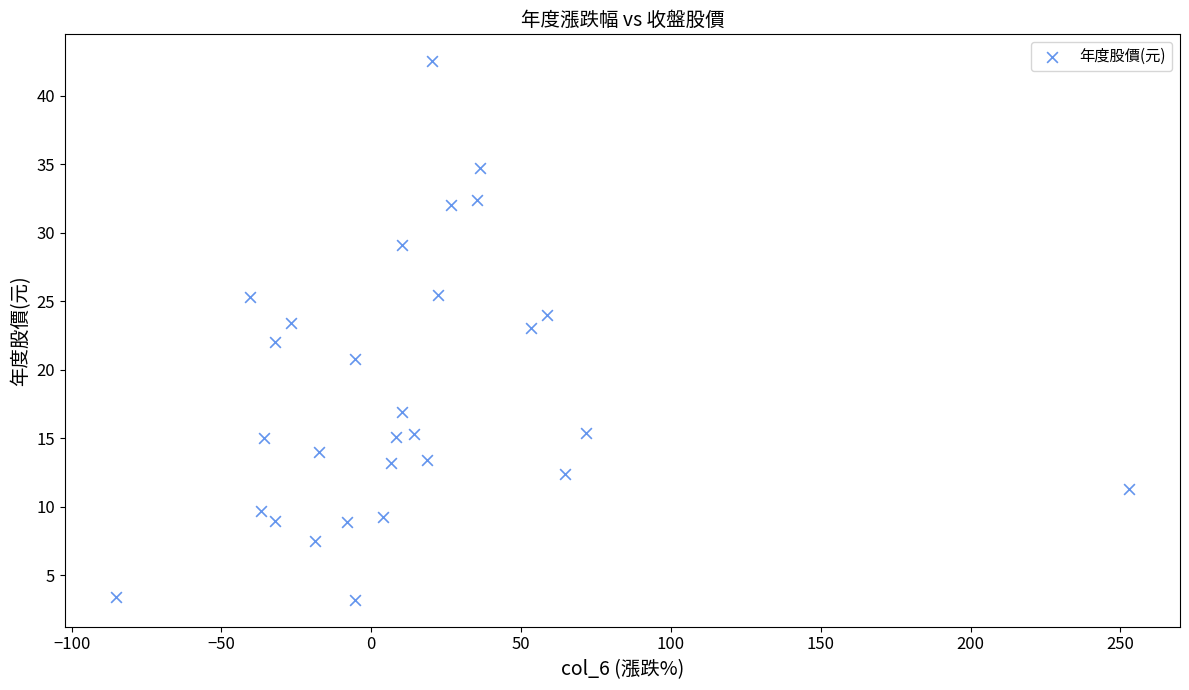

What is the range of X values (max minus min)?

338.3